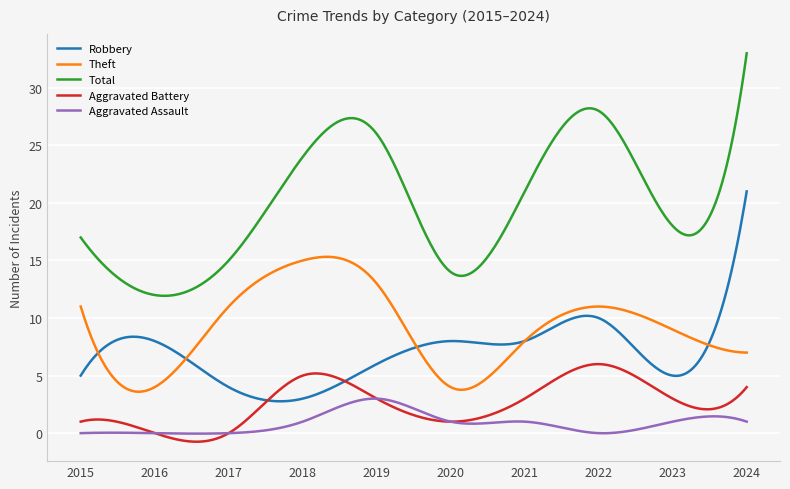

What is the maximum value for Theft?

15.3